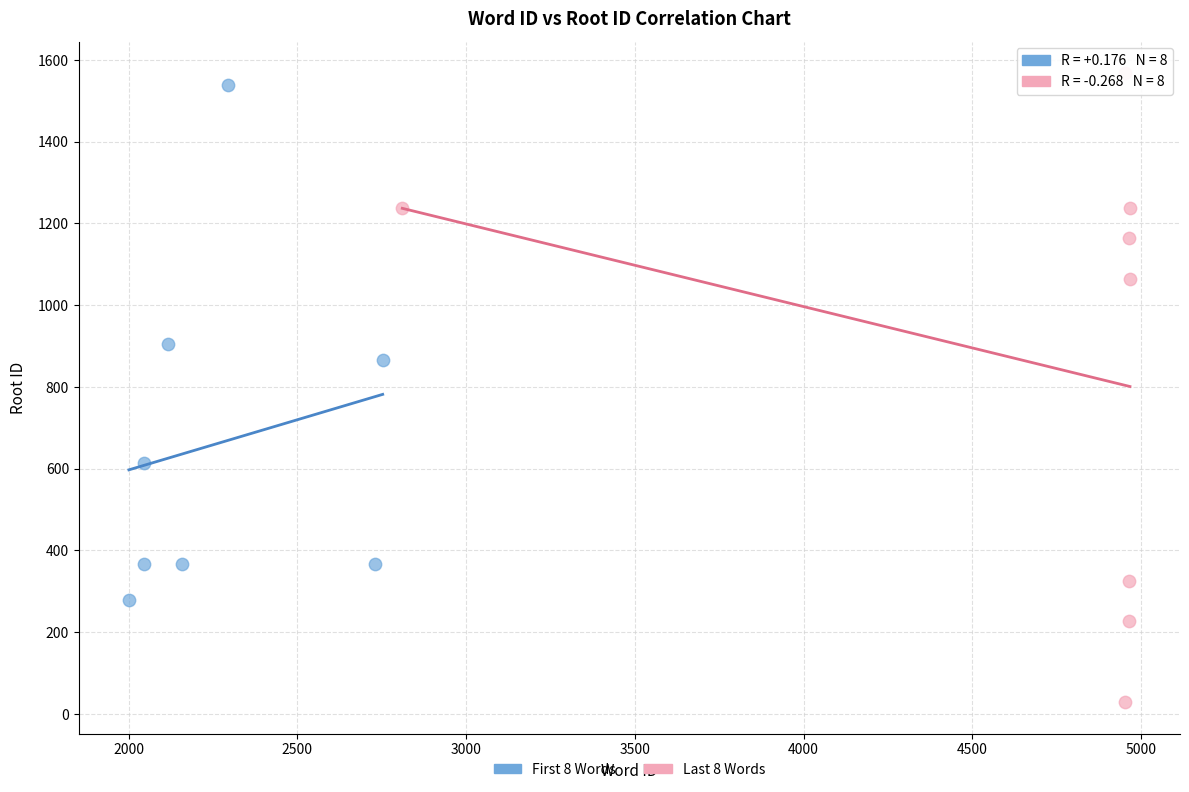

Which series reaches the minimum Y coordinate?

Last 8 Words